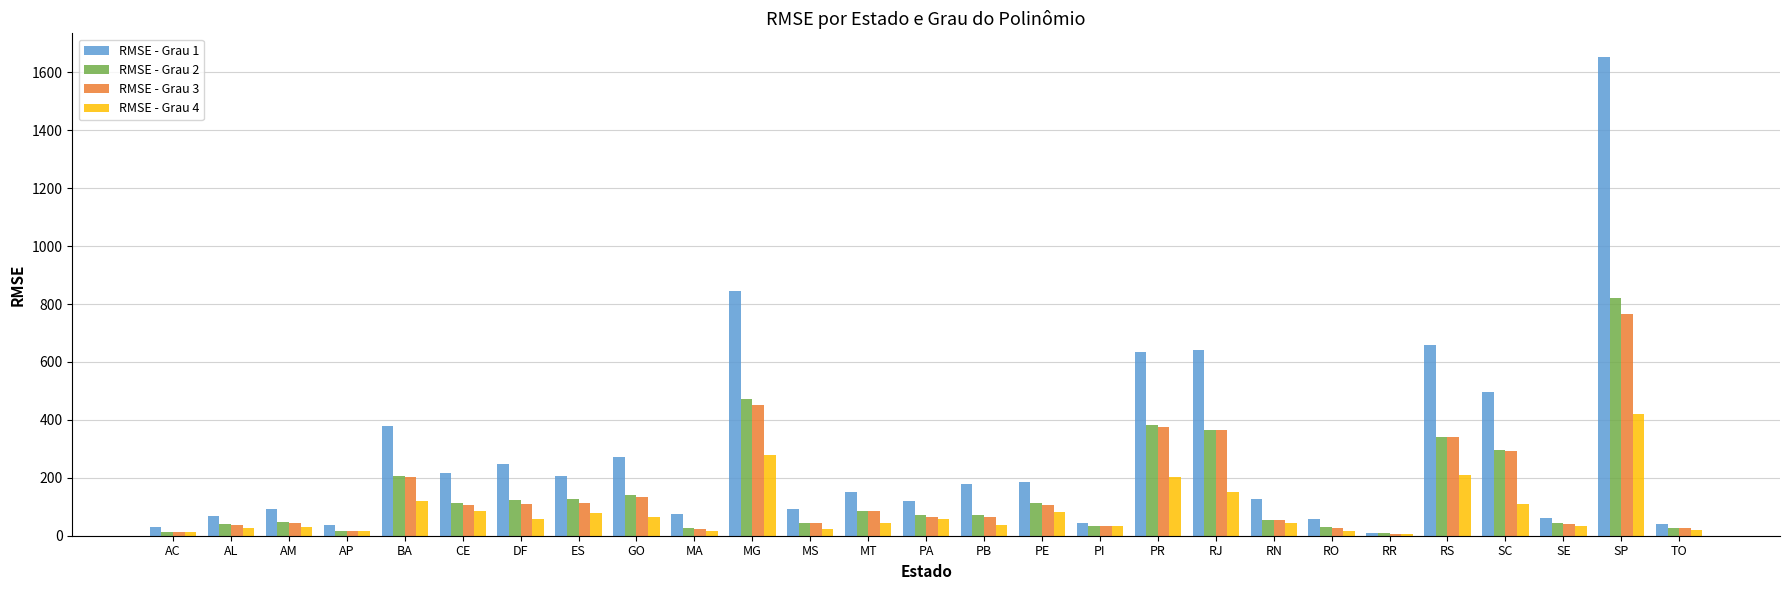

What is the value of the RMSE - Grau 1 bar at the 1st from the left?

29.3